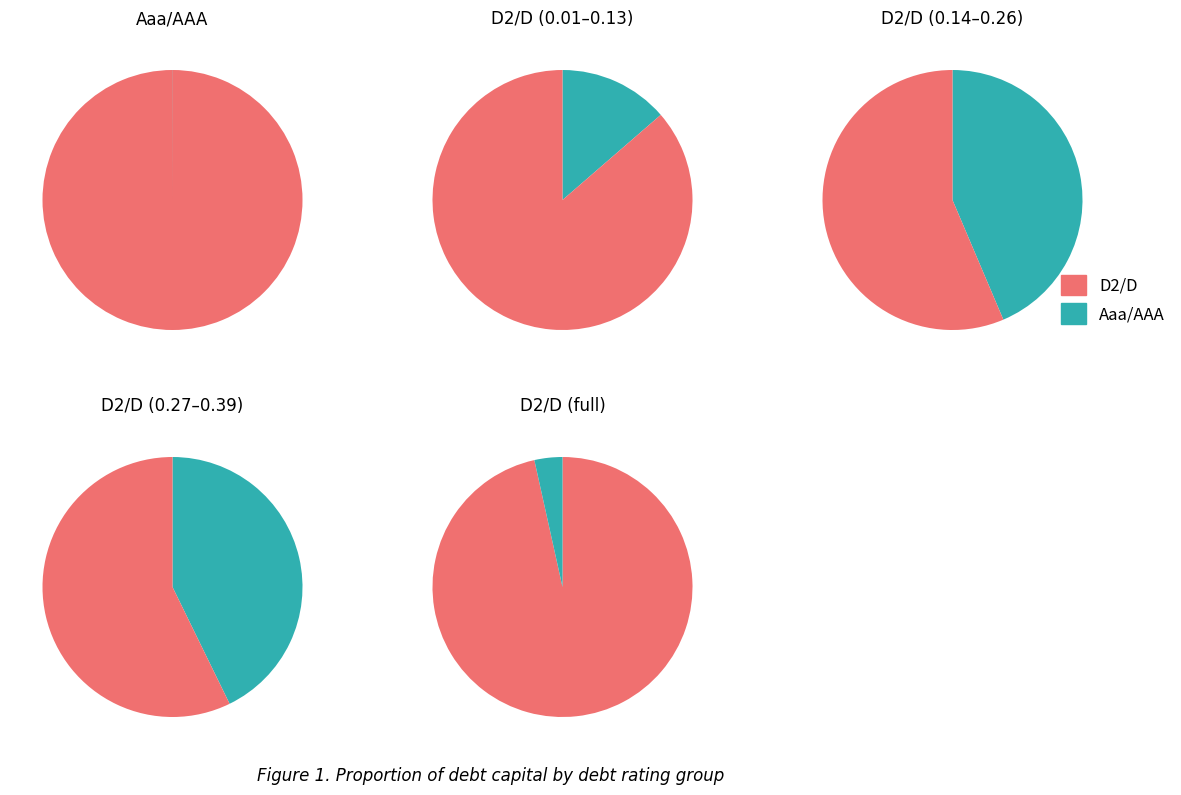

What percentage is the 26 slice, to the nearest percent?

3%